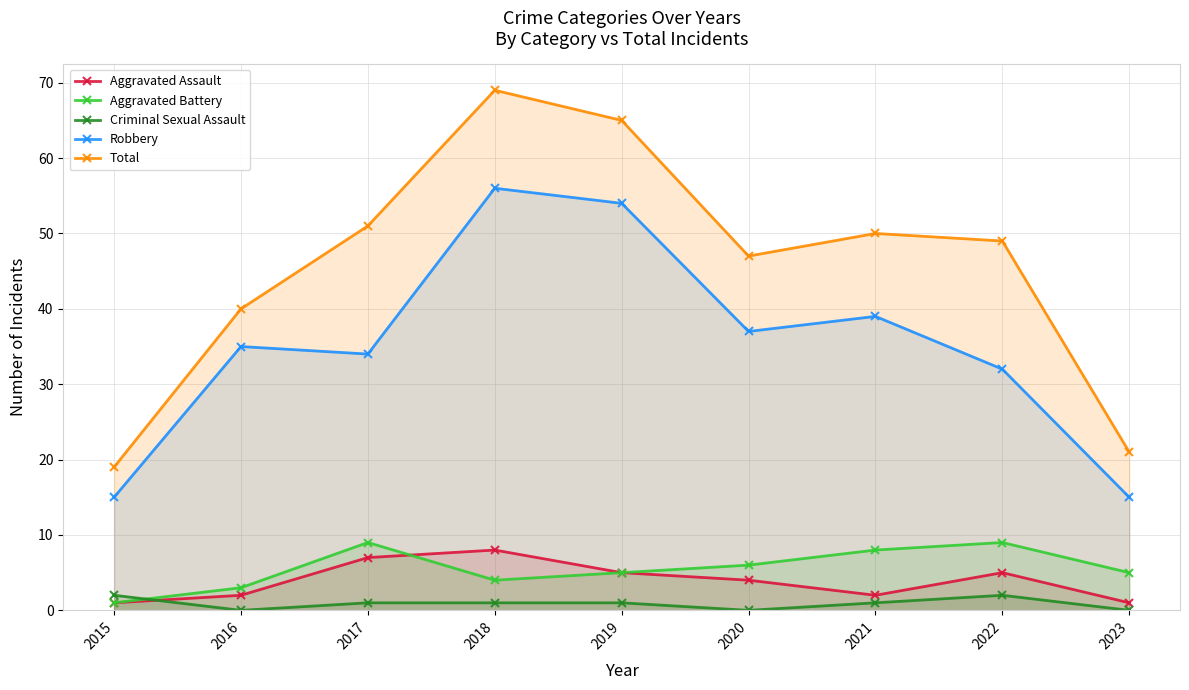

Does the chart have visible grid lines?

Yes